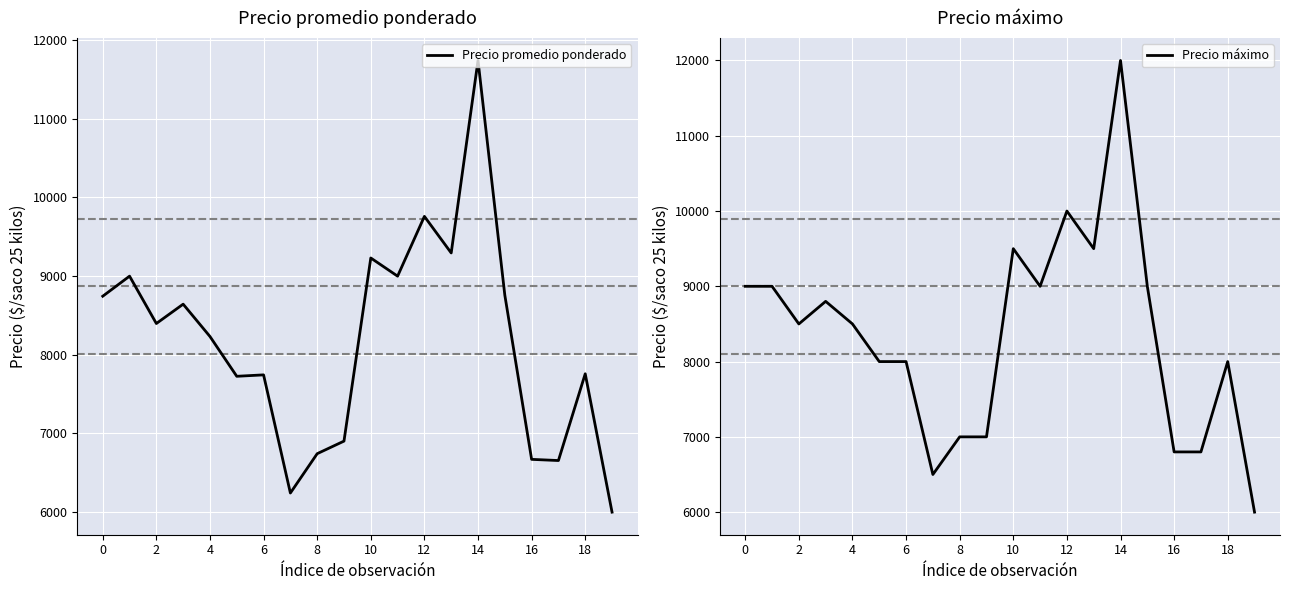

Which series has the largest total across all categories?

Precio máximo